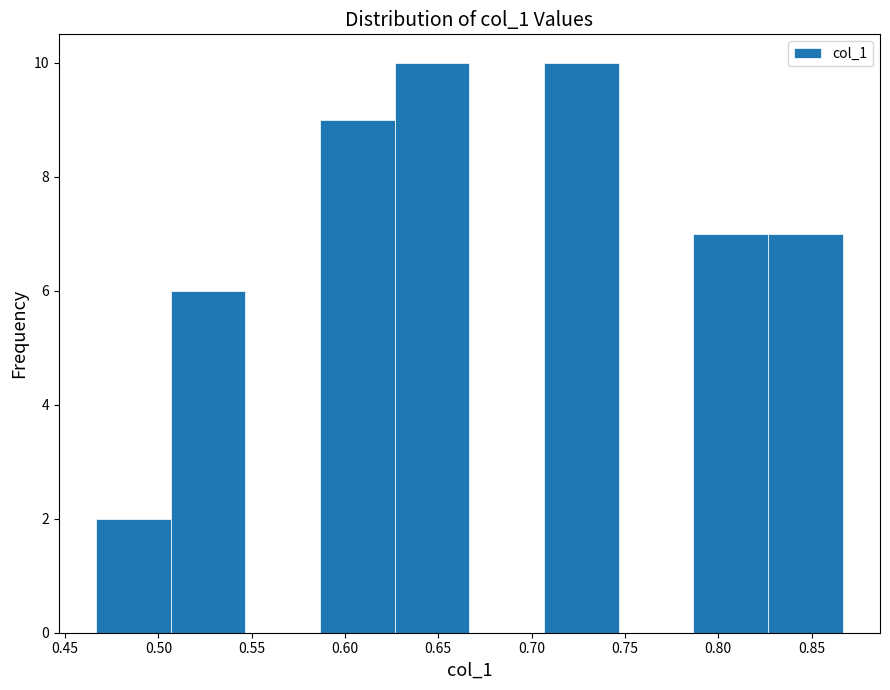

What is the height of the bar covering 0.785 to 0.825 on the x-axis? Neither the bar edges nor the heights are printed on the chart, so give them approximately, as read against the axes.

7